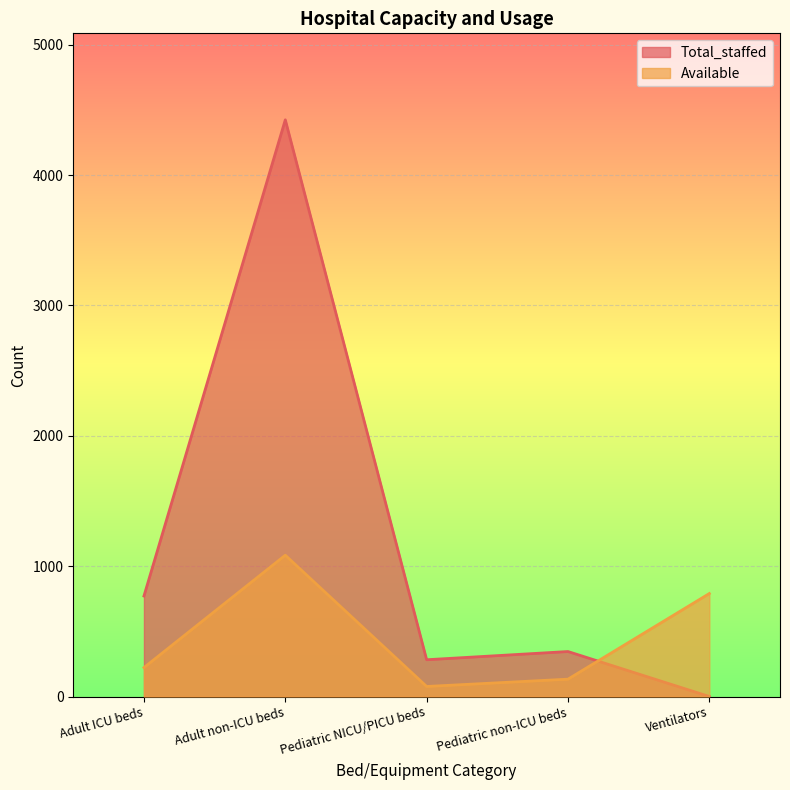

At Adult non-ICU beds, list the series in order from smallest to largest.

Available, Total_staffed